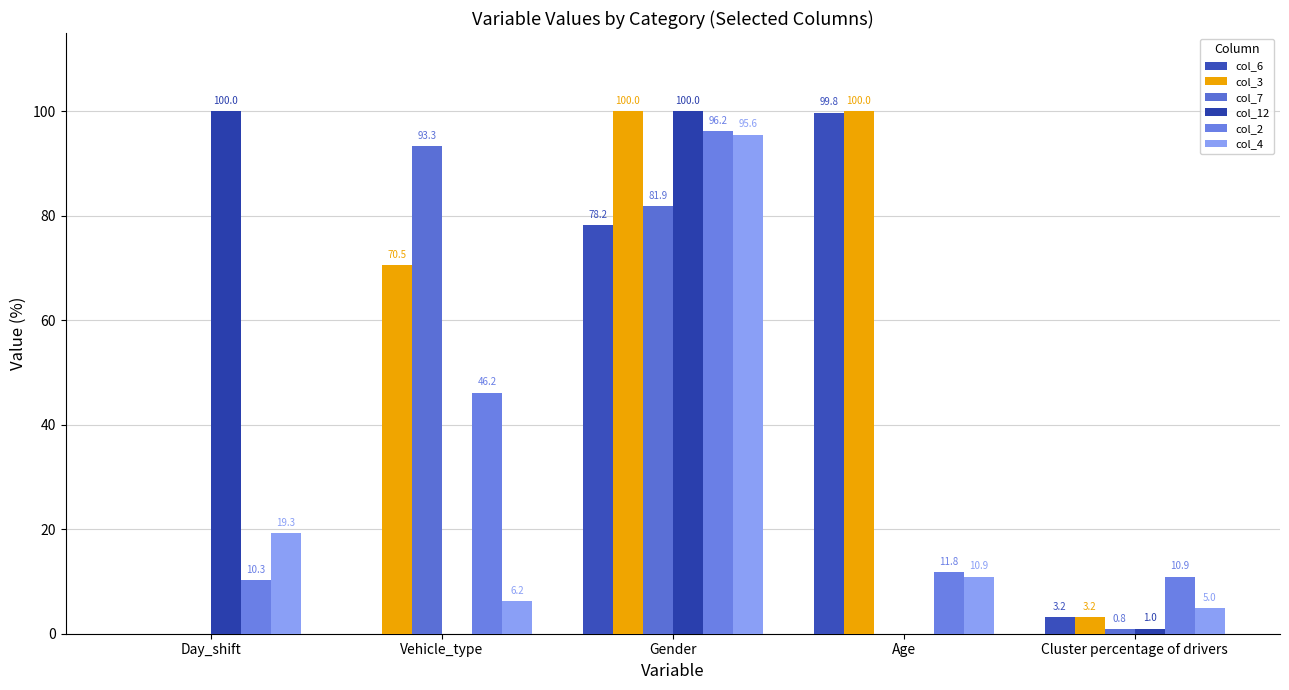

What is the label of the 3rd bar from the right?

Gender